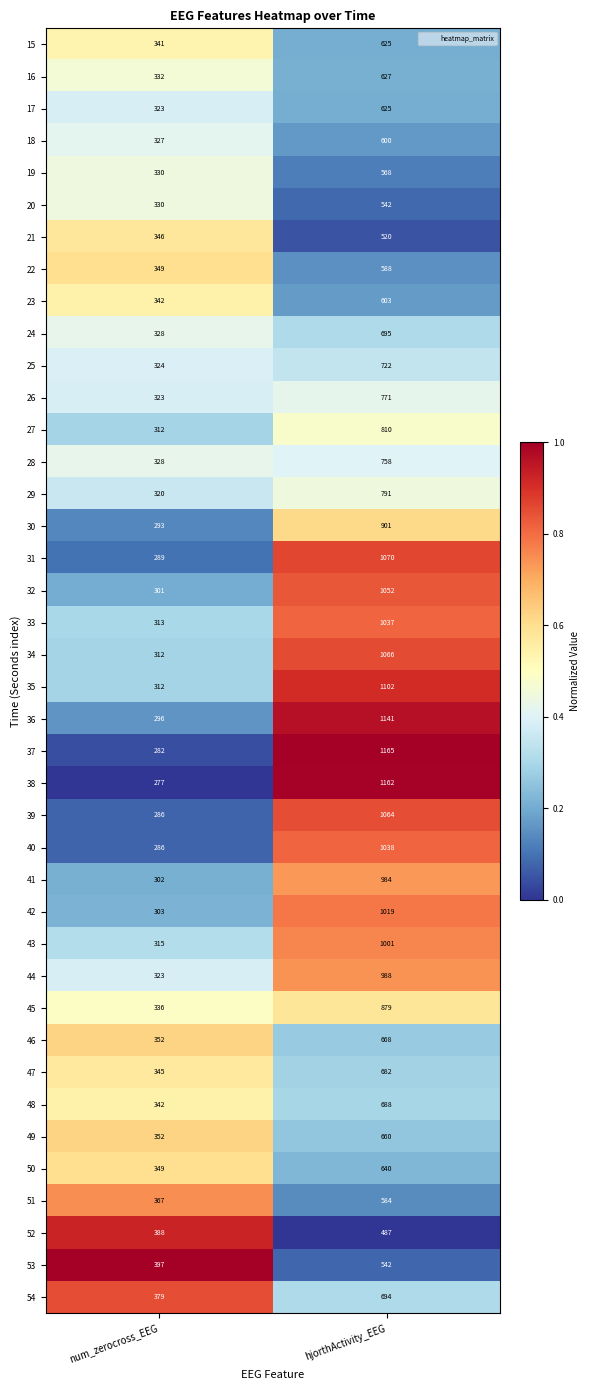

Rank the categories by 29 value from highest to lowest.

hjorthActivity_EEG, num_zerocross_EEG